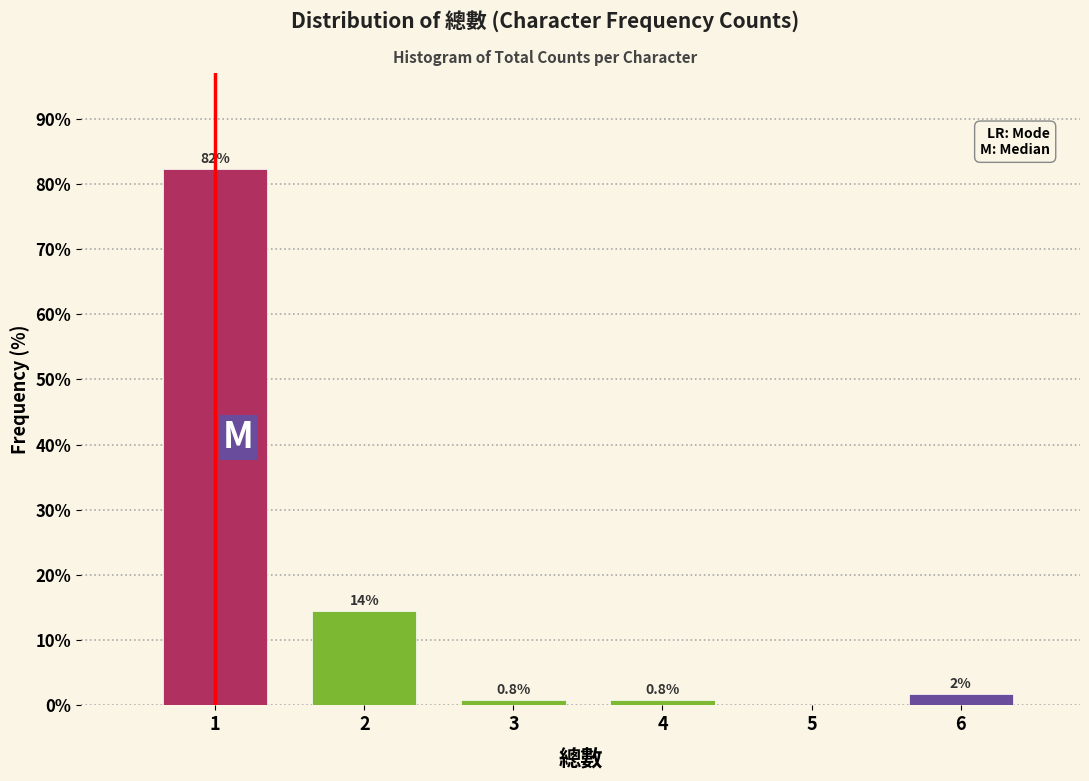

Which range on the x-axis has the tallest bar?

0.5 to 1.5